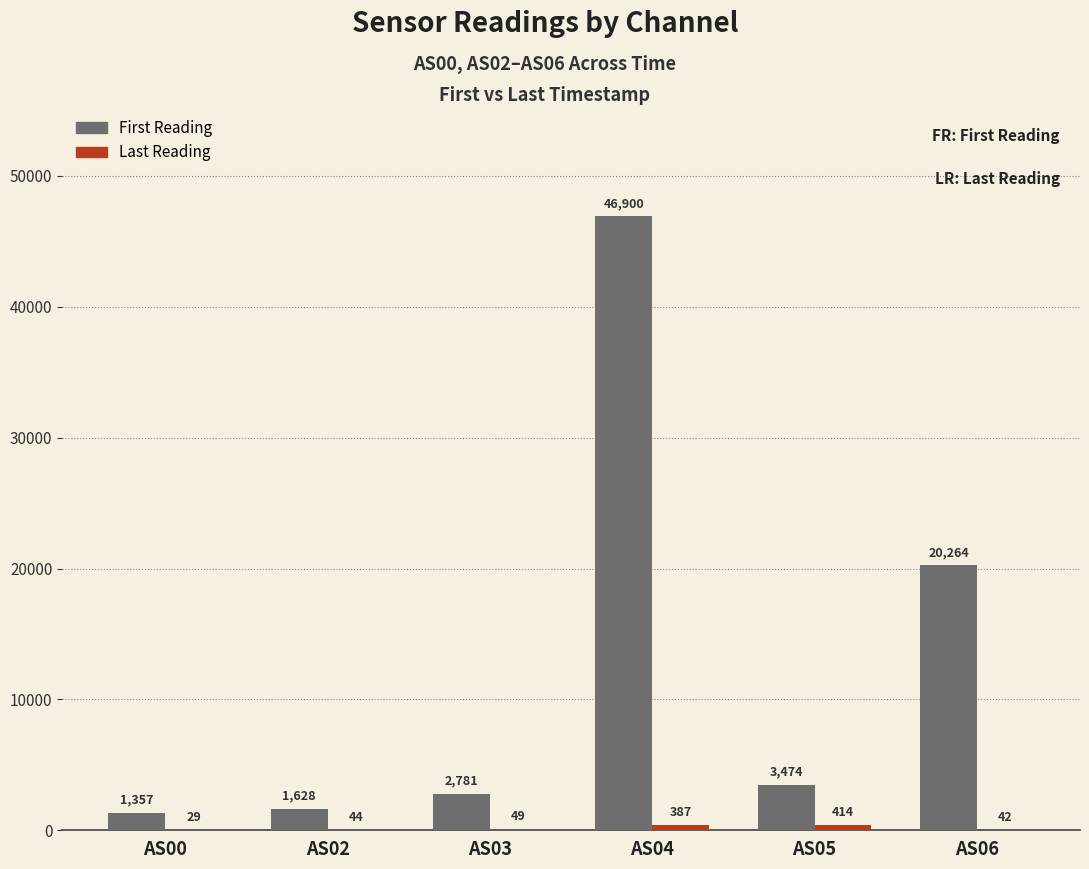

Which series has the largest range (max minus min)?

First Reading